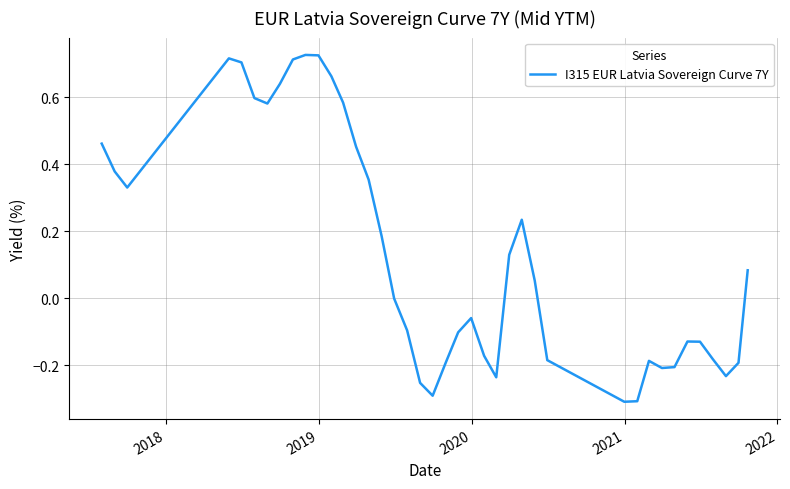

What is the difference between the maximum and minimum values?

1.0